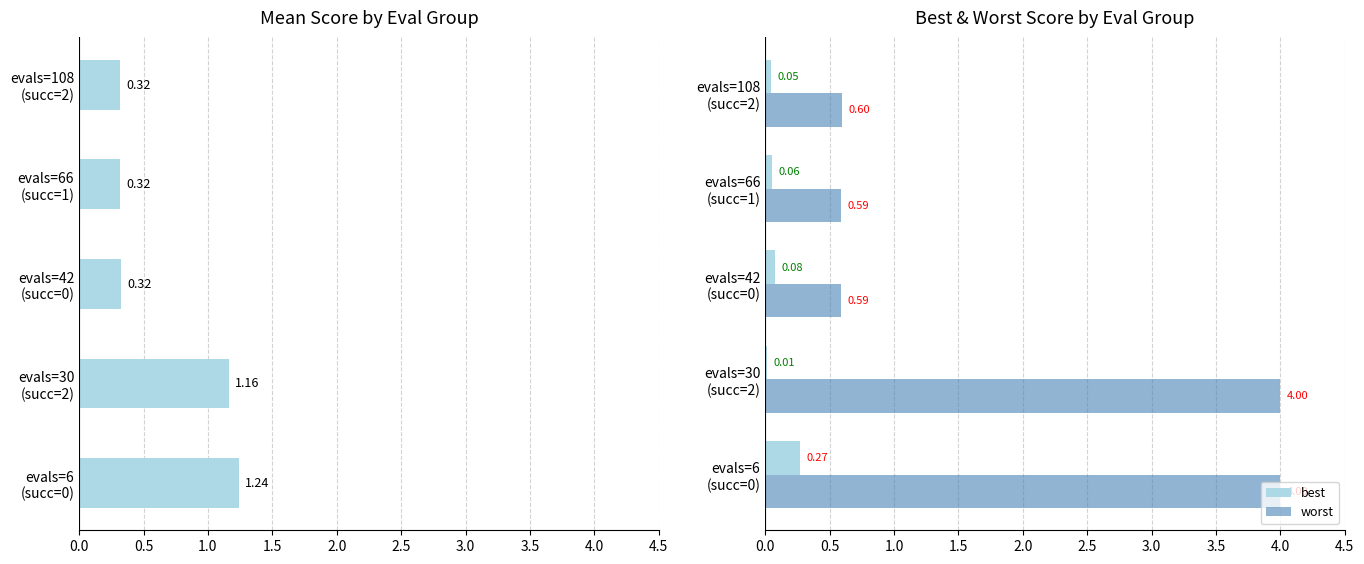

What is the sum of all worst values?

9.8